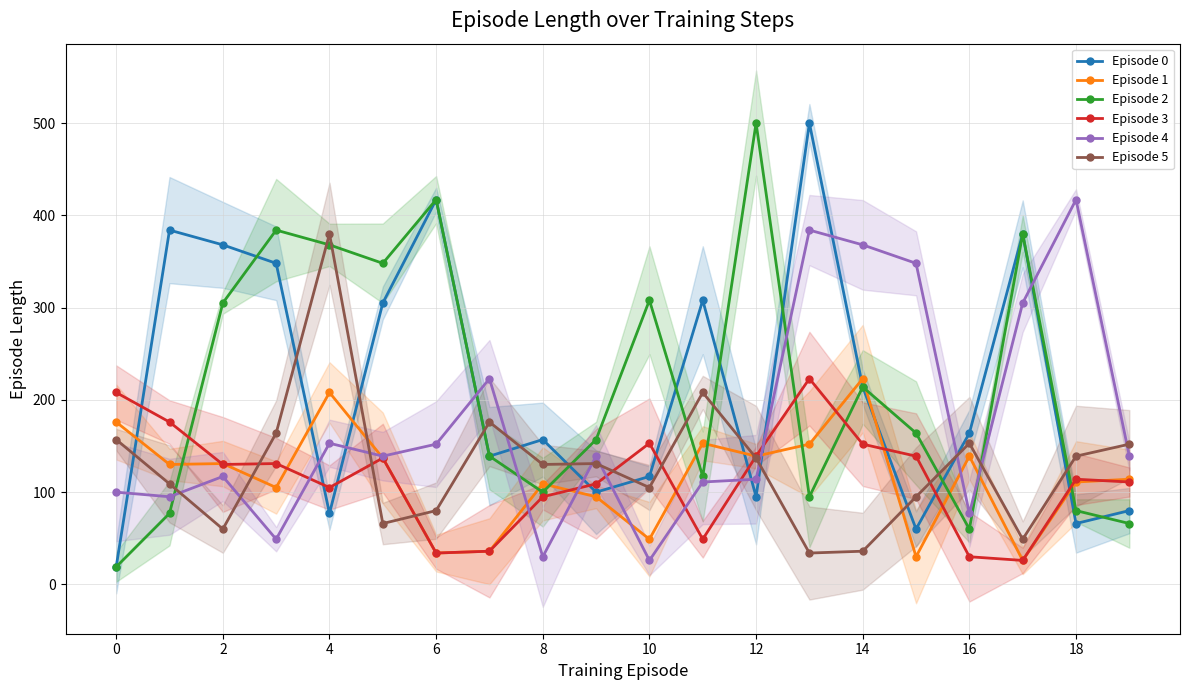

What is the total value across all series at 13?

1388